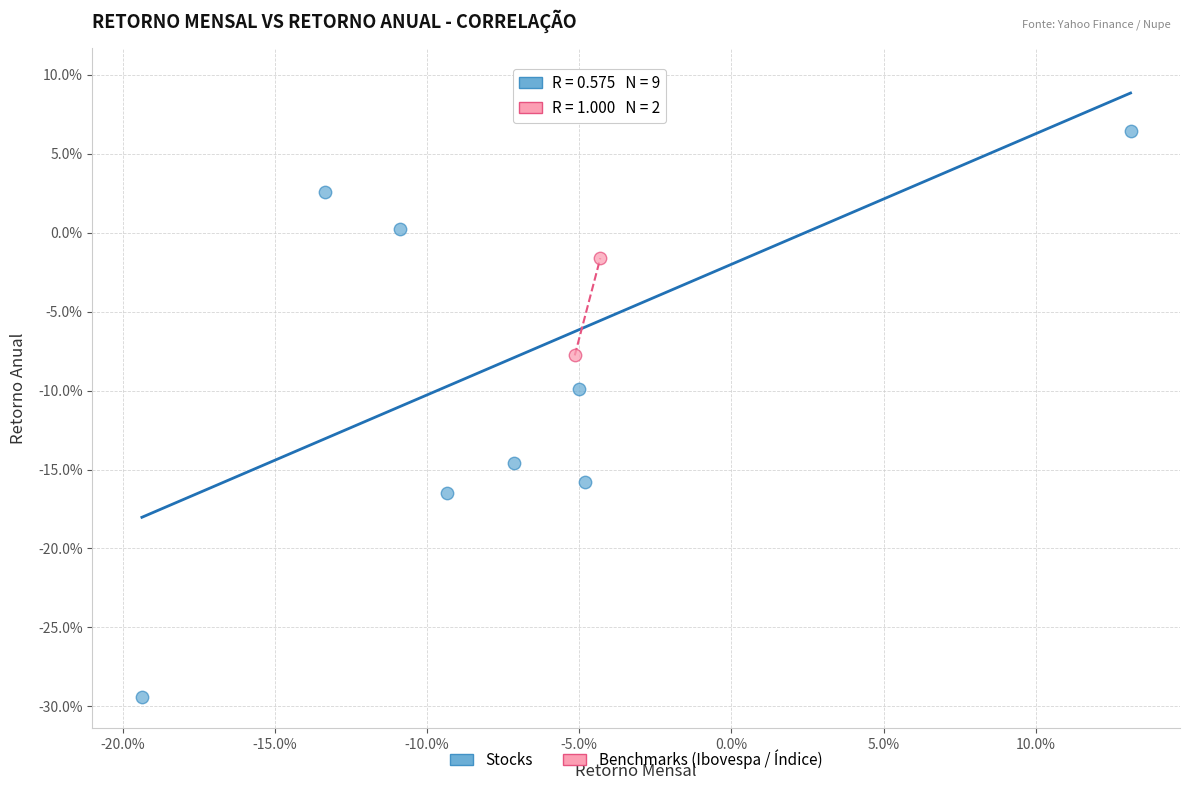

What are all the series names shown in the legend?

Stocks, Benchmarks (Ibovespa / Índice)